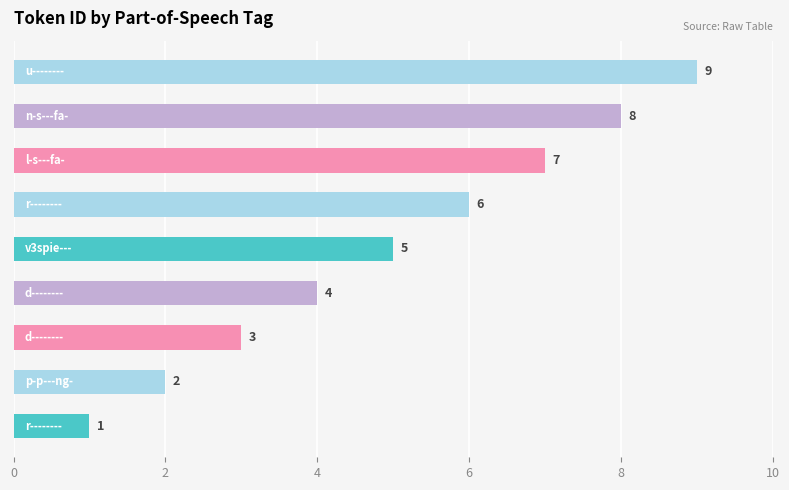

What is the maximum value shown in the chart?

9